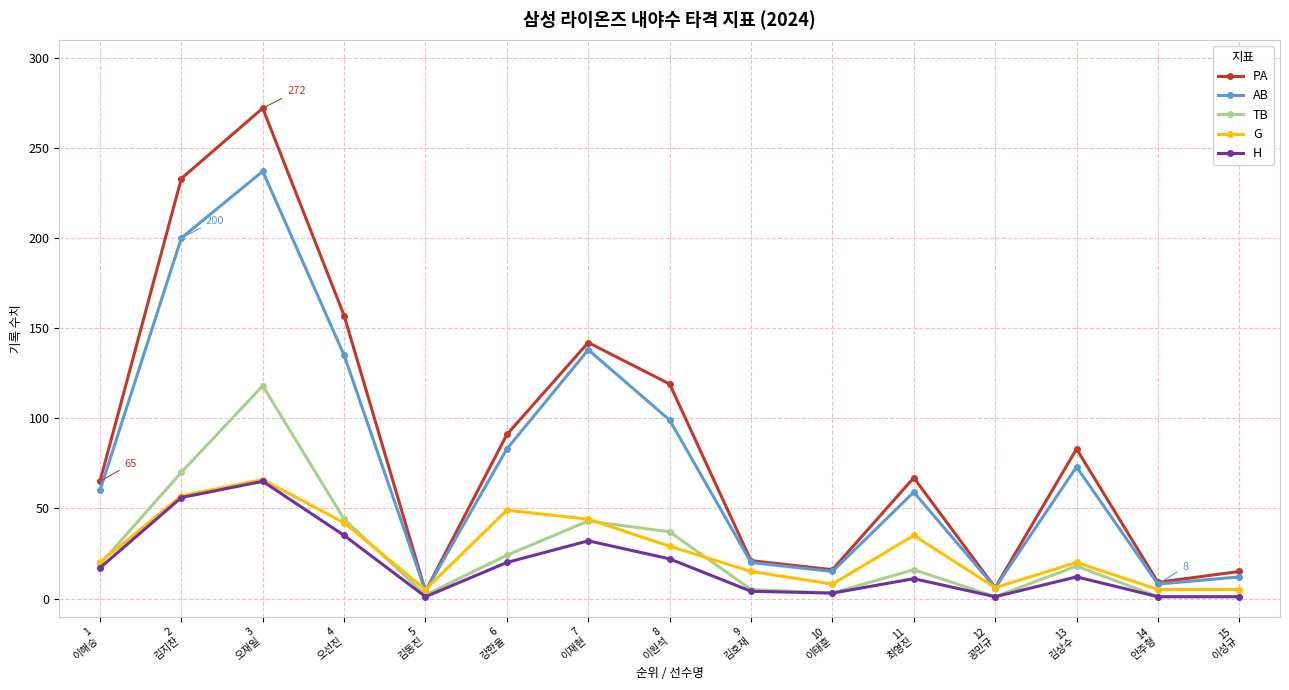

Does the chart display data point markers on the line(s)?

Yes